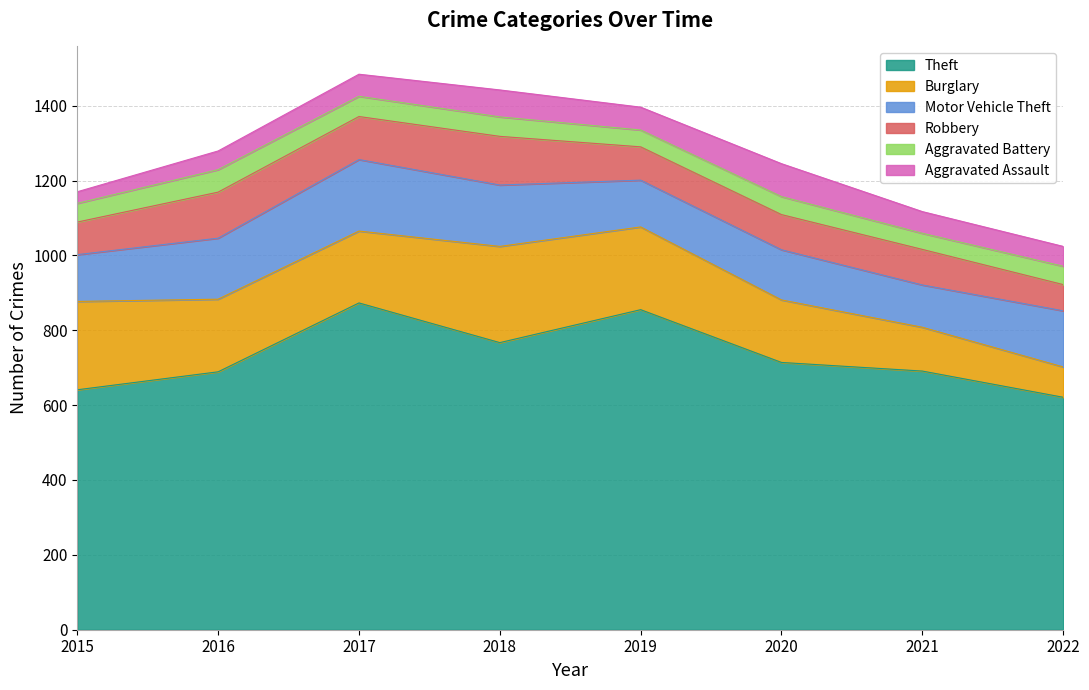

Rank the series at 2022 from lowest to highest value.

Aggravated Battery, Aggravated Assault, Robbery, Burglary, Motor Vehicle Theft, Theft